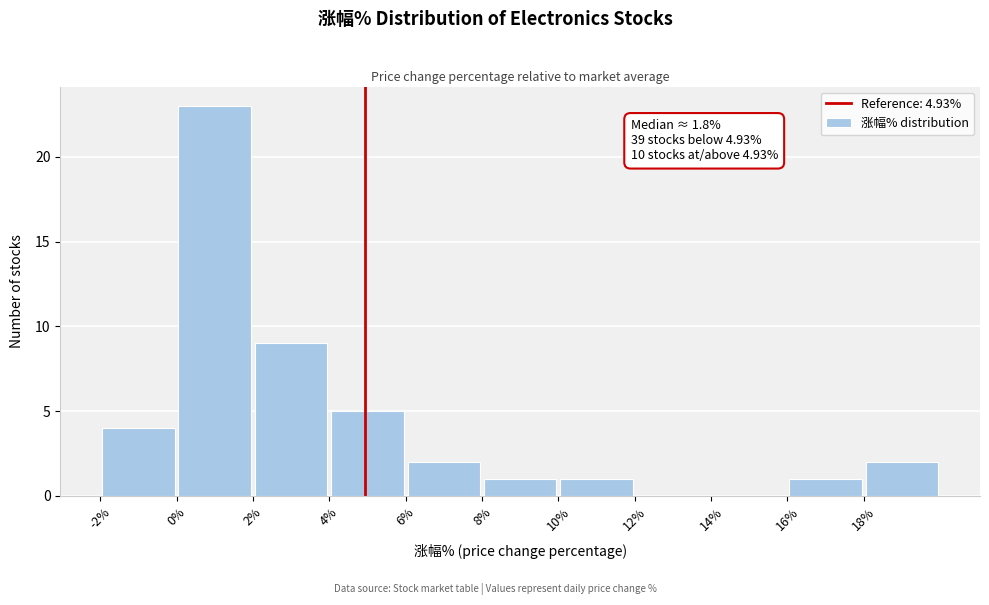

Over which range of the x-axis is the bar tallest?

0 to 2